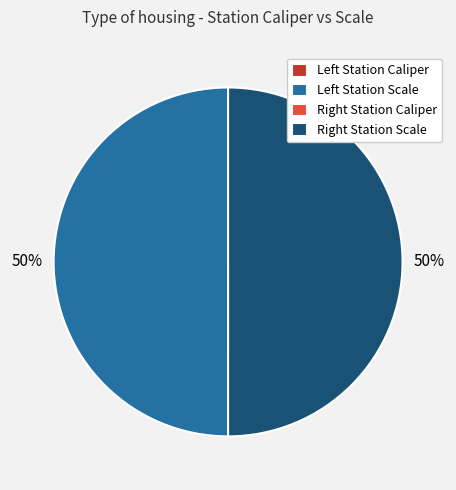

To the nearest percent, what is the difference between the largest and smallest slice percentages?

50%